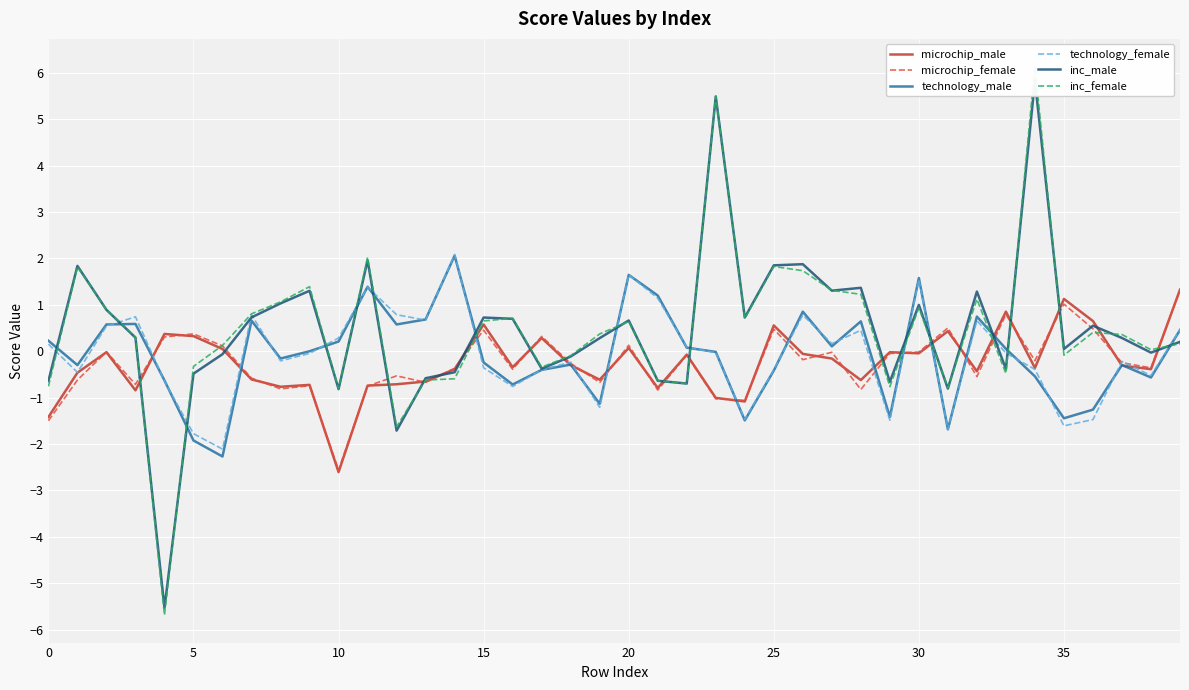

At which category is the sum across all series the highest?

34